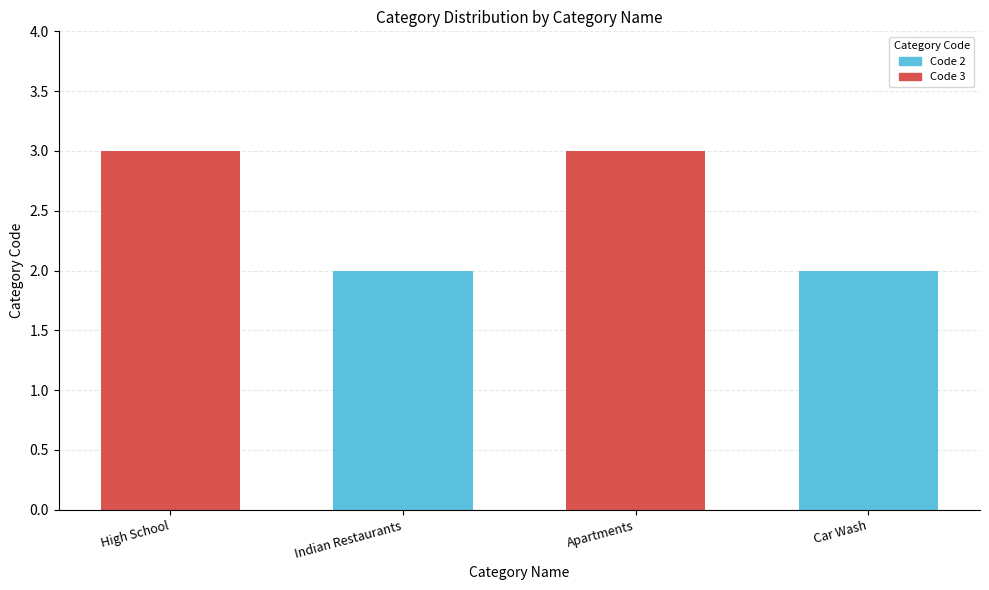

Read the value at Apartments.

3